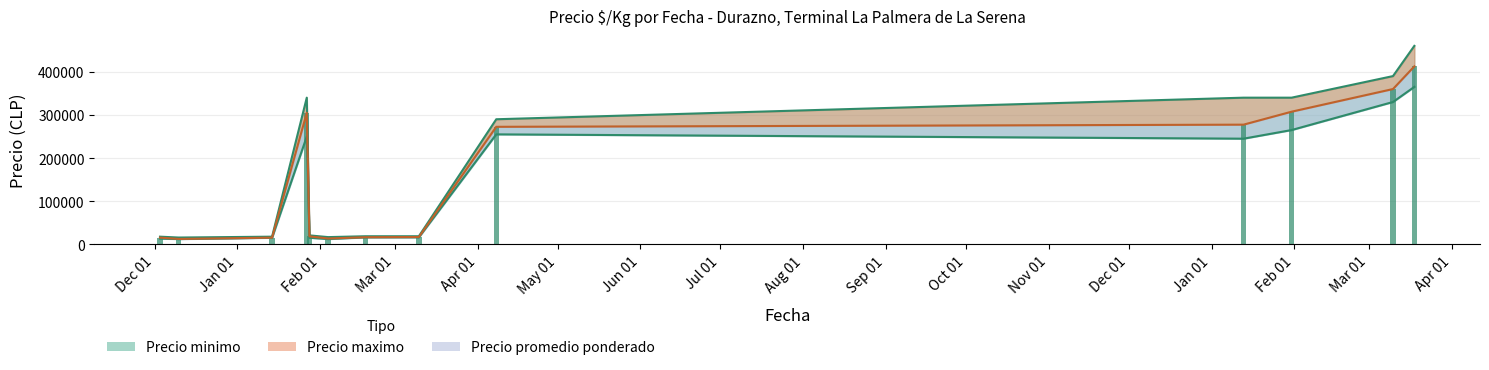

What is the difference between the maximum and minimum values in the Precio minimo series?

352500